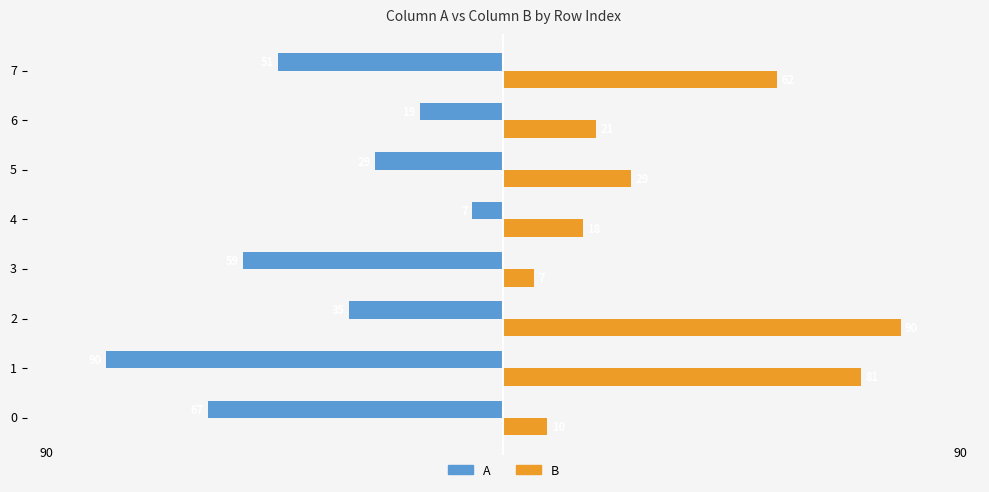

How many distinct data groups are displayed?

2